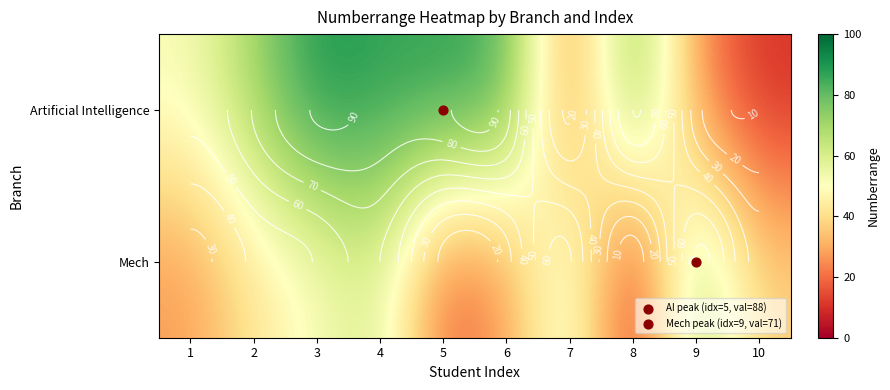

What is the difference between the maximum and minimum values in the Mech series?

67